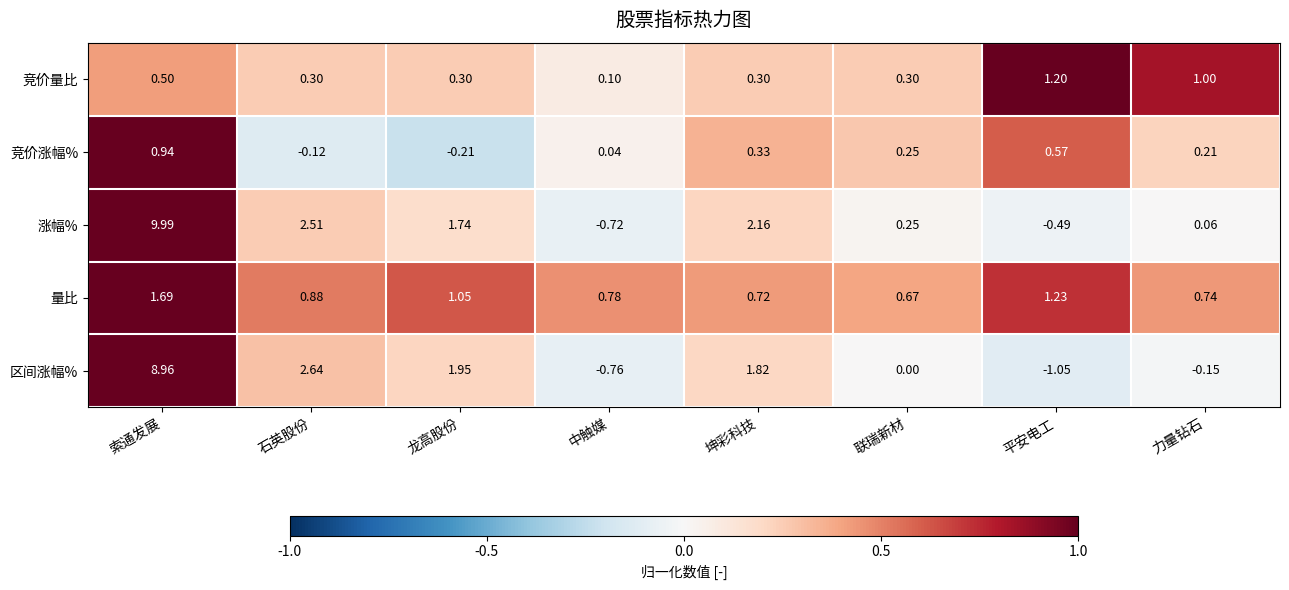

Rank the series at 平安电工 from lowest to highest value.

区间涨幅%, 涨幅%, 竞价涨幅%, 竞价量比, 量比